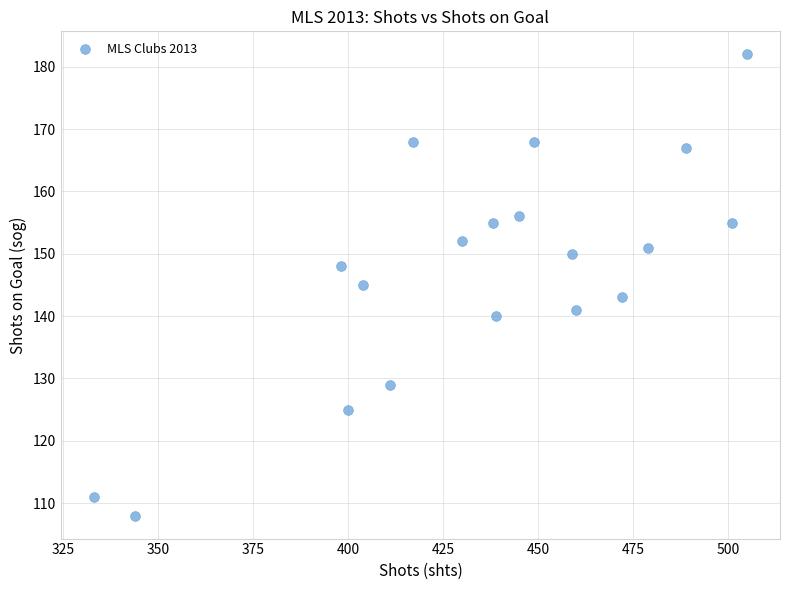

What is the range of Y values (max minus min)?

74